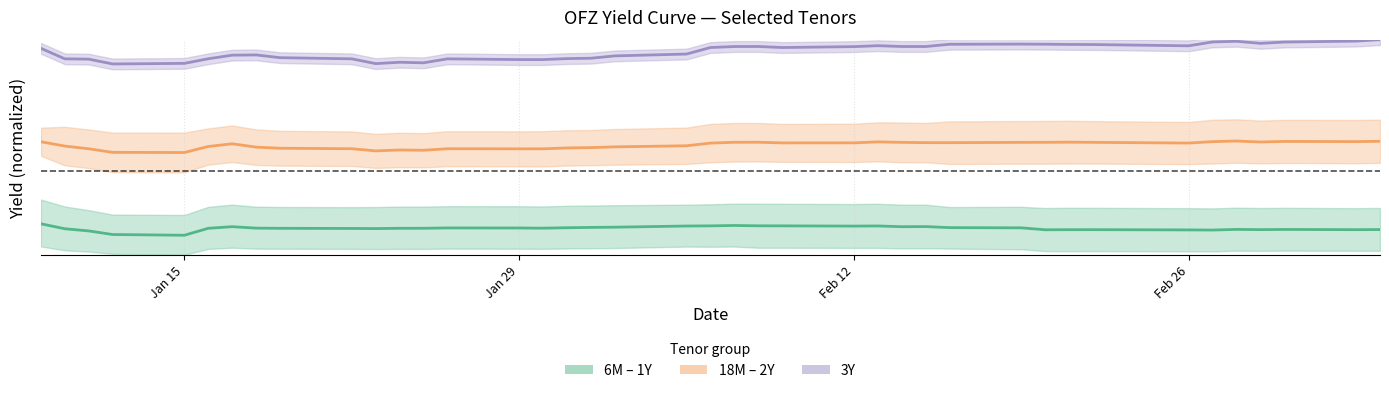

Is this an area chart (filled region under the line)?

No